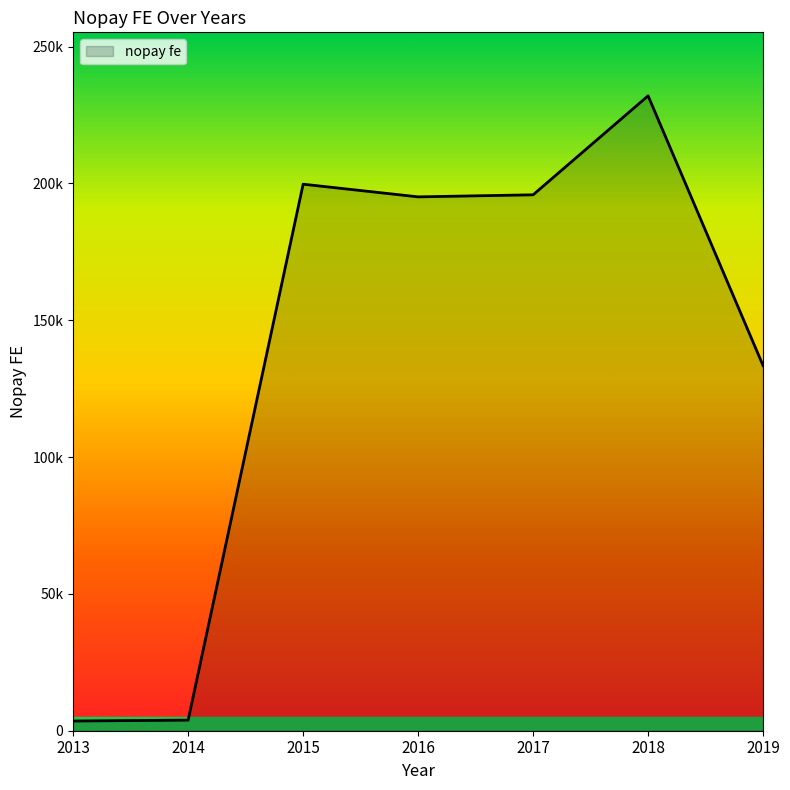

List the labels in order of value, largest first.

2018, 2015, 2017, 2016, 2019, 2014, 2013